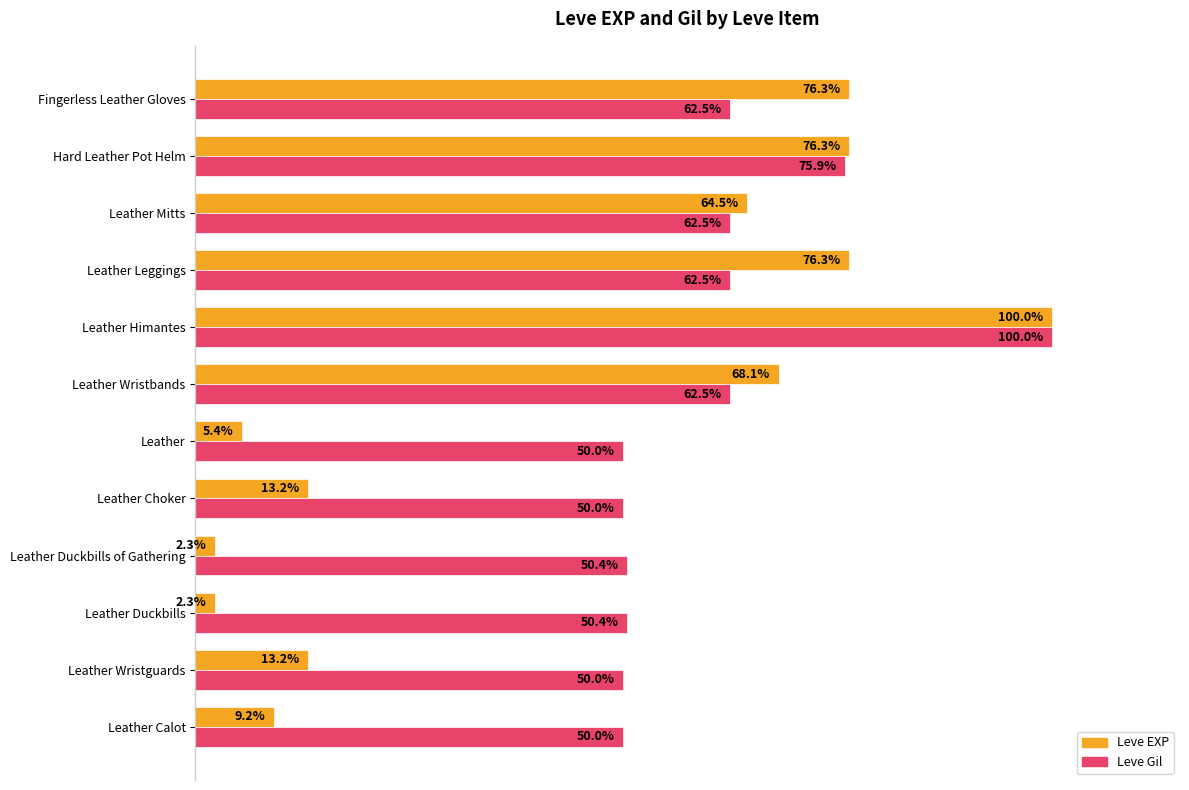

Rank the series at Hard Leather Pot Helm from highest to lowest value.

Leve EXP, Leve Gil